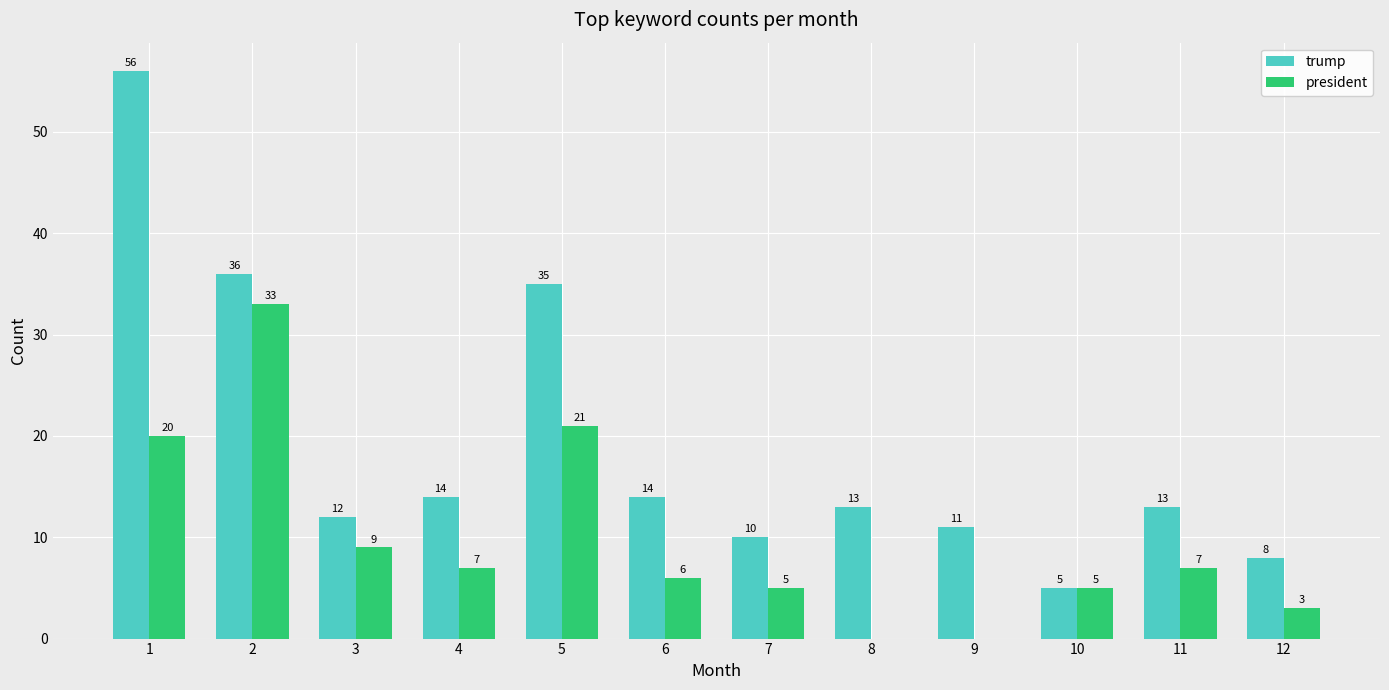

What is the sum of all trump values?

227